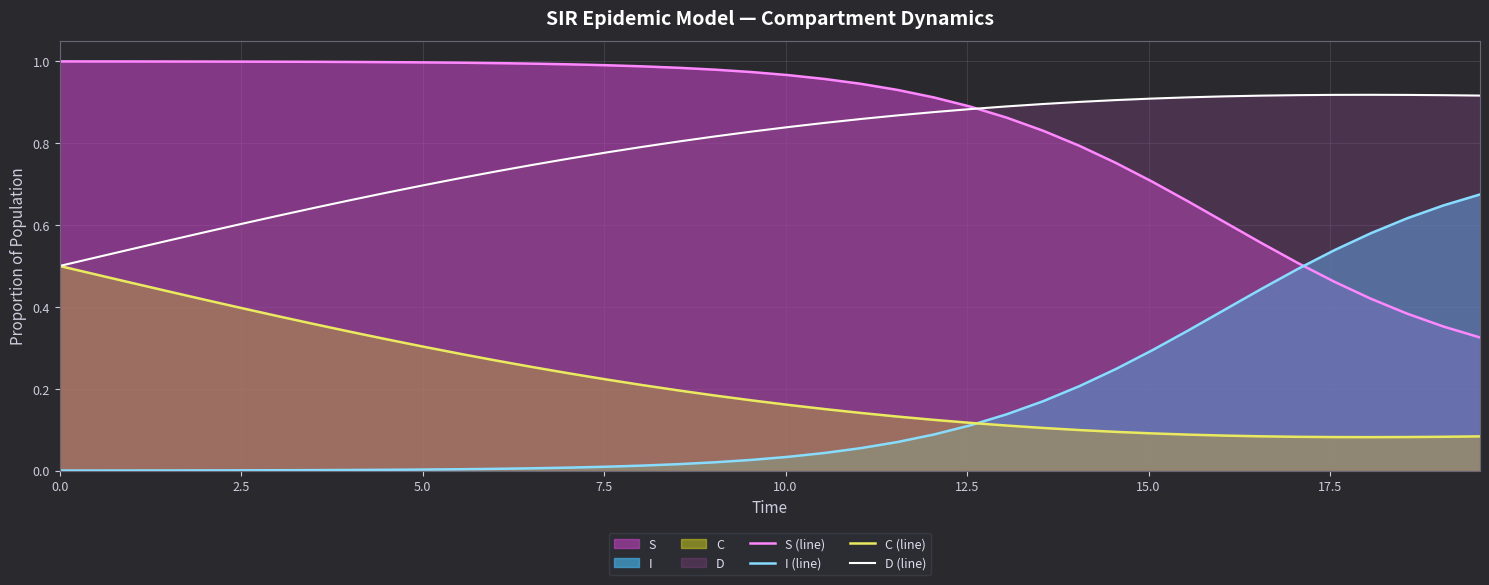

List the series in order of their peak value, lowest first.

C (line), I (line), D (line), S (line)